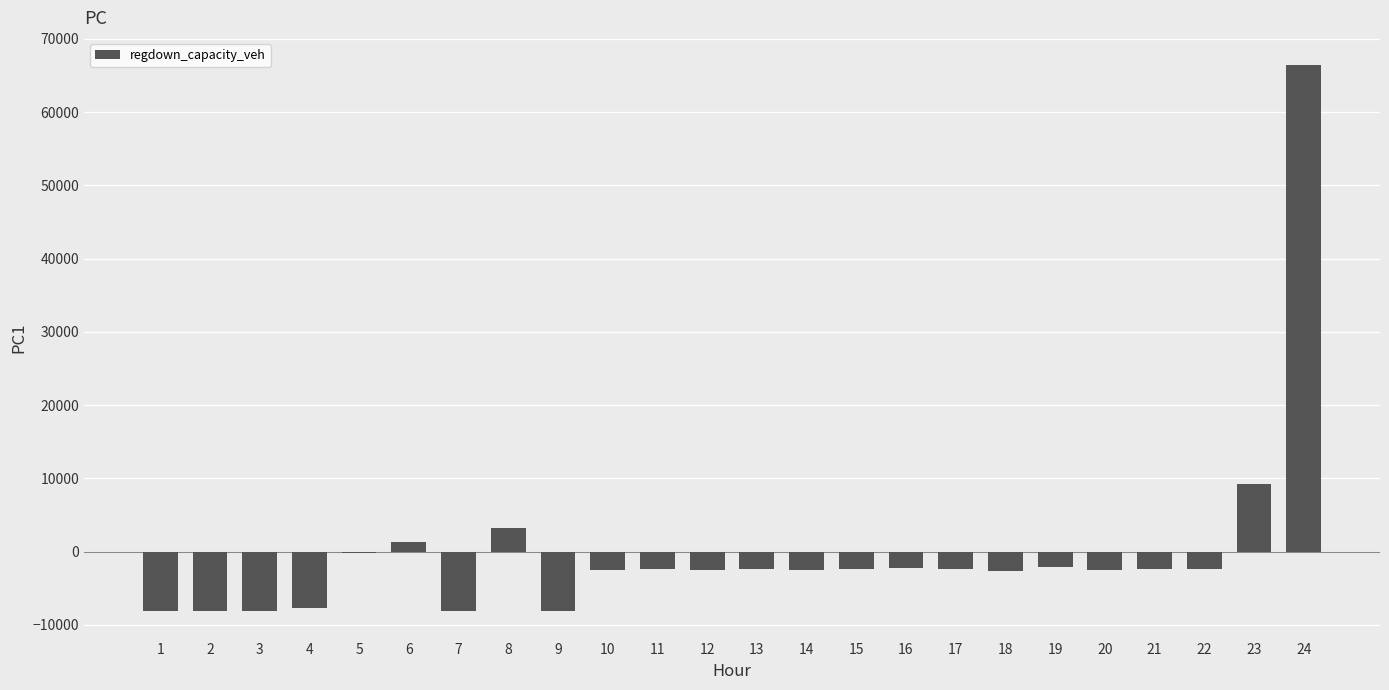

What is the change in value from 8 to 9?

-11380.9